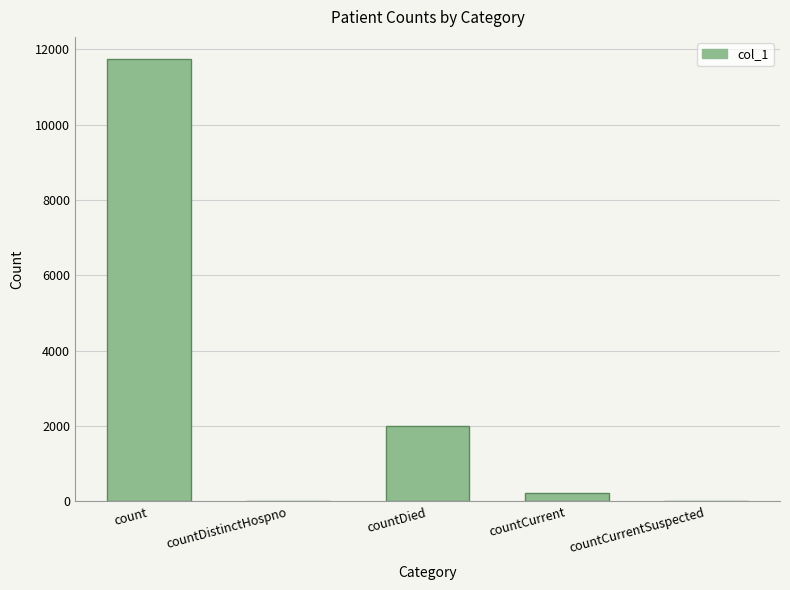

Count the number of categories in the chart.

5